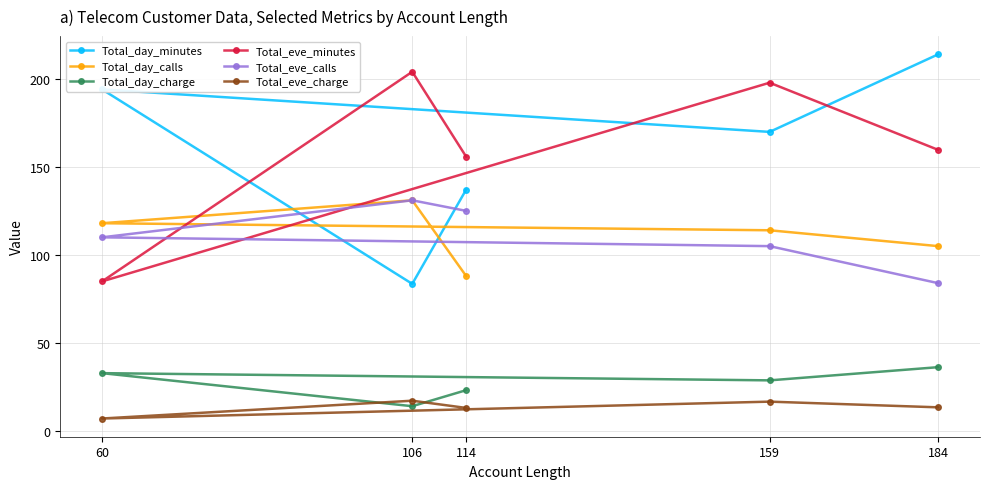

Reading left to right, extract all data points from this chart.

Total_day_minutes: 114=137.1	106=83.6	60=193.9	159=169.8	184=213.8
Total_day_calls: 114=88.0	106=131.0	60=118.0	159=114.0	184=105.0
Total_day_charge: 114=23.3	106=14.2	60=33.0	159=28.9	184=36.4
Total_eve_minutes: 114=155.7	106=203.9	60=85.0	159=197.7	184=159.6
Total_eve_calls: 114=125.0	106=131.0	60=110.0	159=105.0	184=84.0
Total_eve_charge: 114=13.2	106=17.3	60=7.2	159=16.8	184=13.6